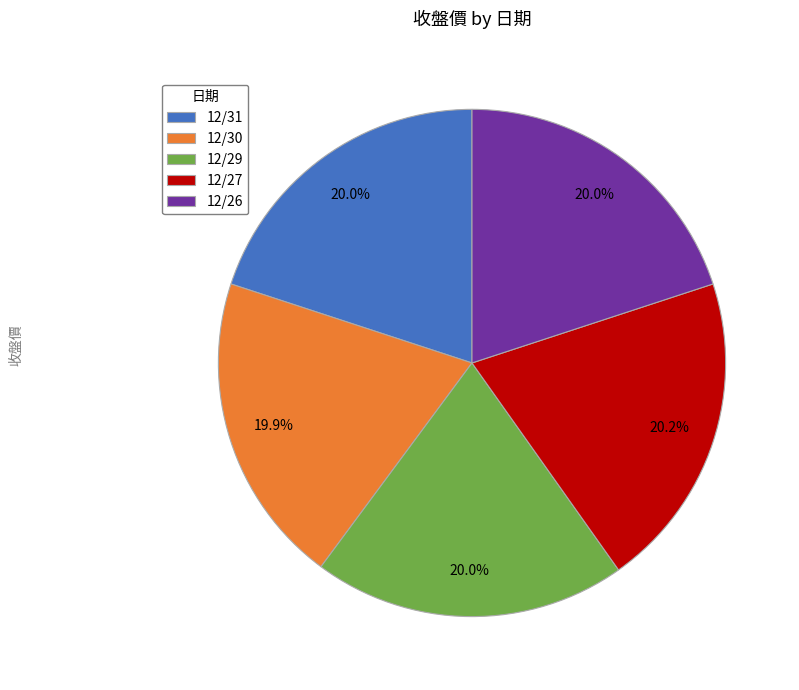

Is there any slice that represents more than half of the pie?

No